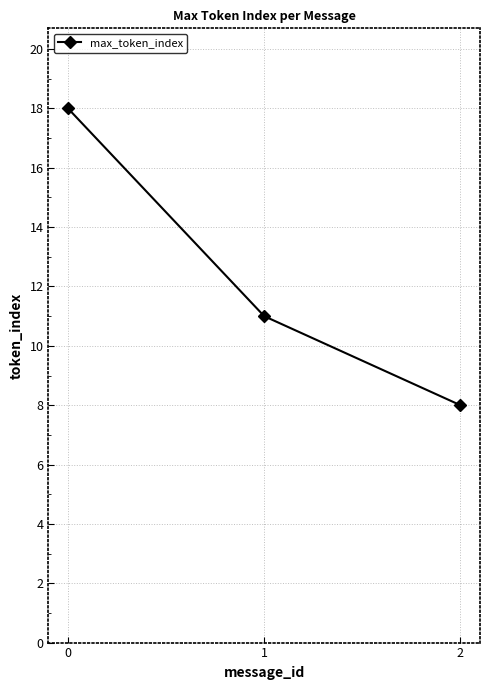

The value at 0 is 18. True or false?

True